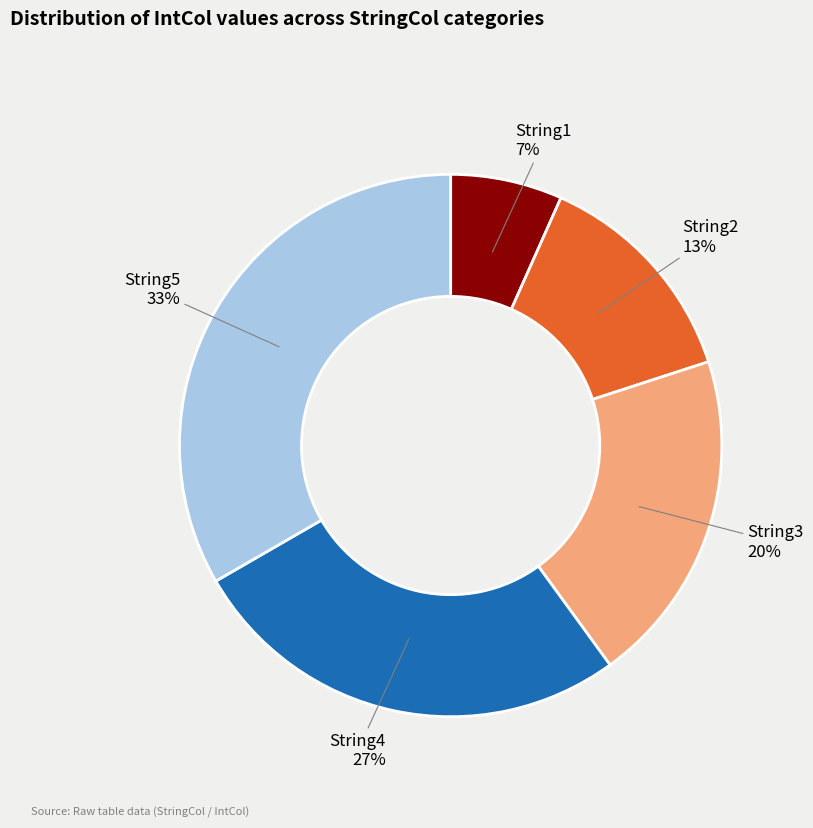

To the nearest percent, what percentage of the pie is String2?

13%